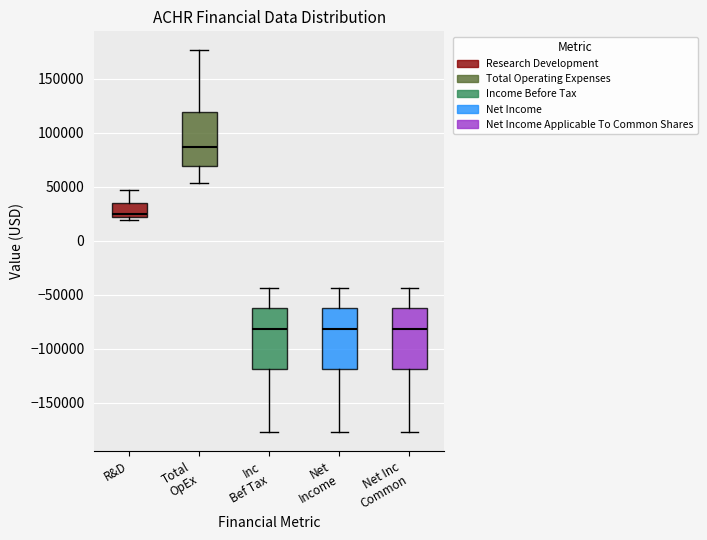

Reading left to right, read every box against the y-axis: the position of its median line, the range the box covers, and the ends of its whiskers. The values are not printed on the chart, so give them approximately, as read against the axis.

R&D: median 25000, box 20000 to 35000, whiskers 20000 (just below the box's lower edge) to 45000
Total OpEx: median 85000, box 70000 to 120000, whiskers 55000 to 175000
Inc Bef Tax: median -80000, box -120000 to -60000, whiskers -175000 to -45000
Net Income: median -80000, box -120000 to -60000, whiskers -175000 to -45000
Net Inc Common: median -80000, box -120000 to -60000, whiskers -175000 to -45000